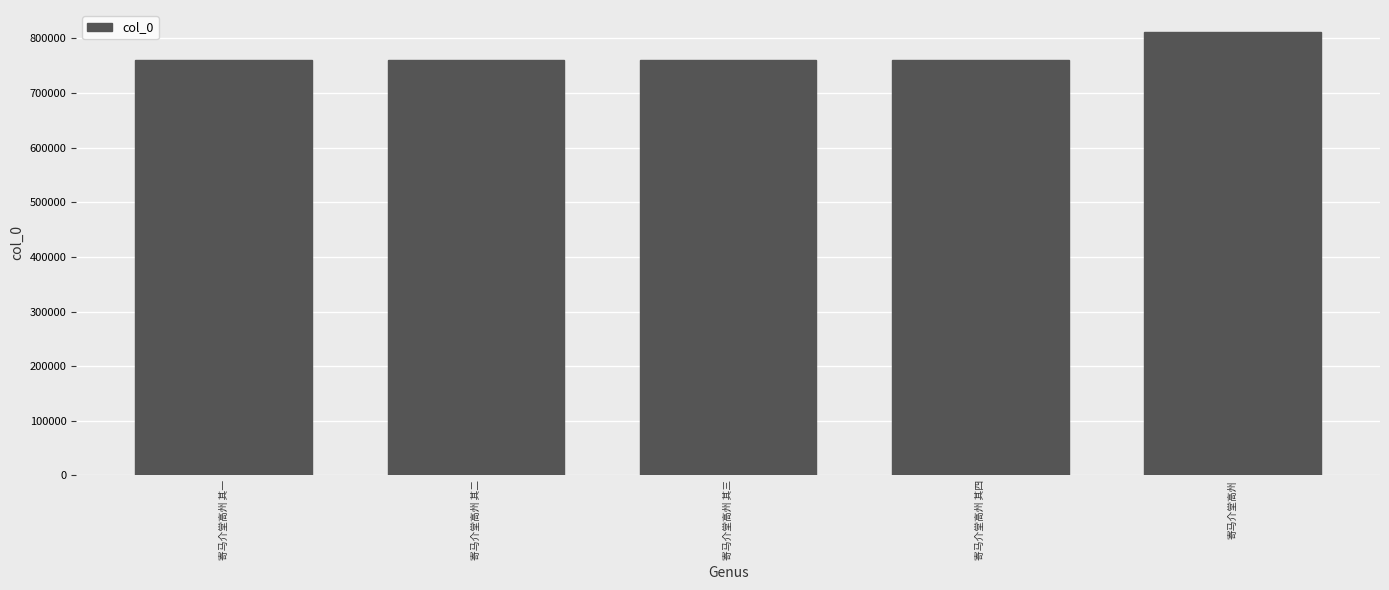

Approximately how many times larger is the value at 寄马介堂高州 其二 compared to 寄马介堂高州 其四?

1.0